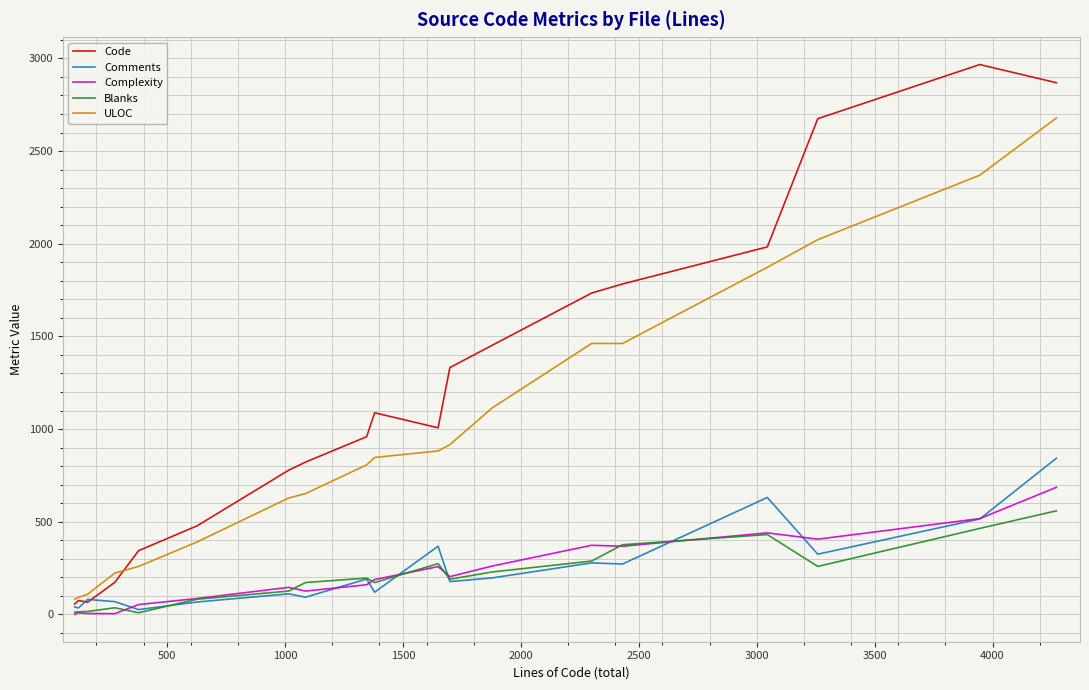

What is the highest value of the Blanks series?

559